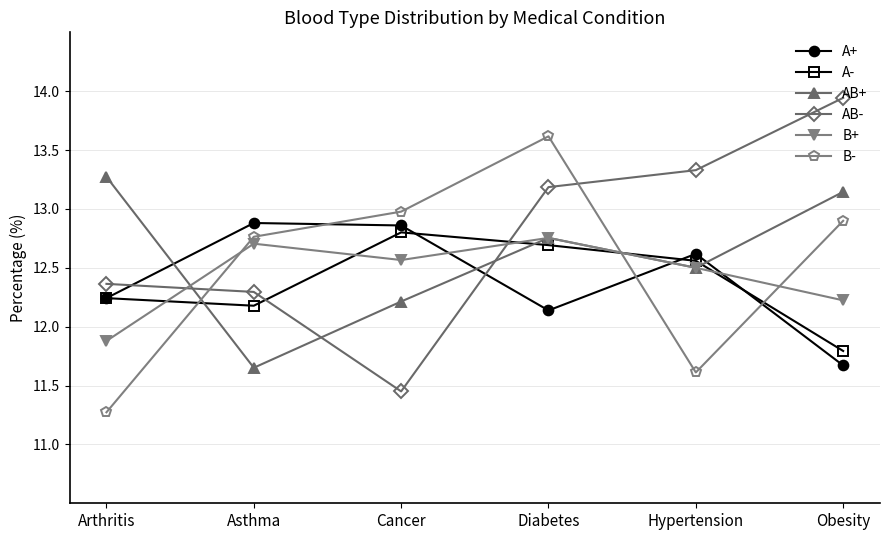

How many times do AB+ and AB- cross each other?

3